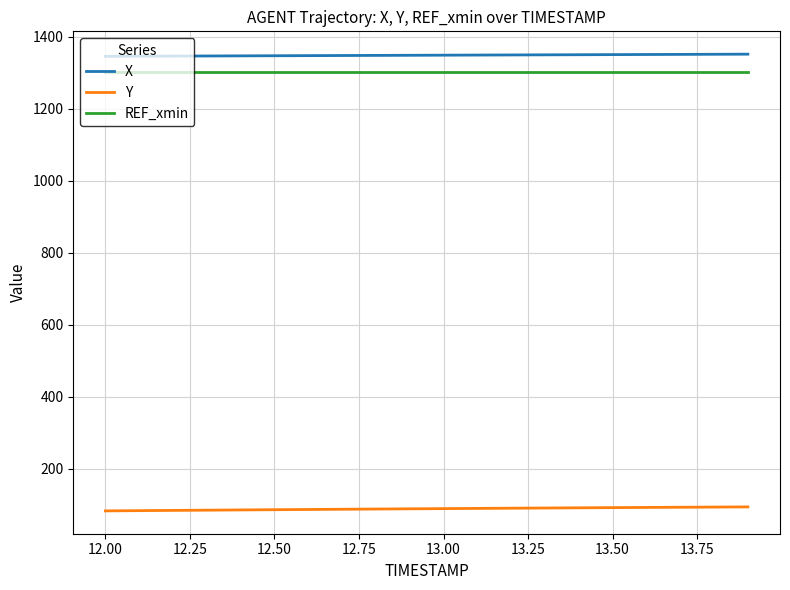

What is the maximum value shown in the chart?

1351.7